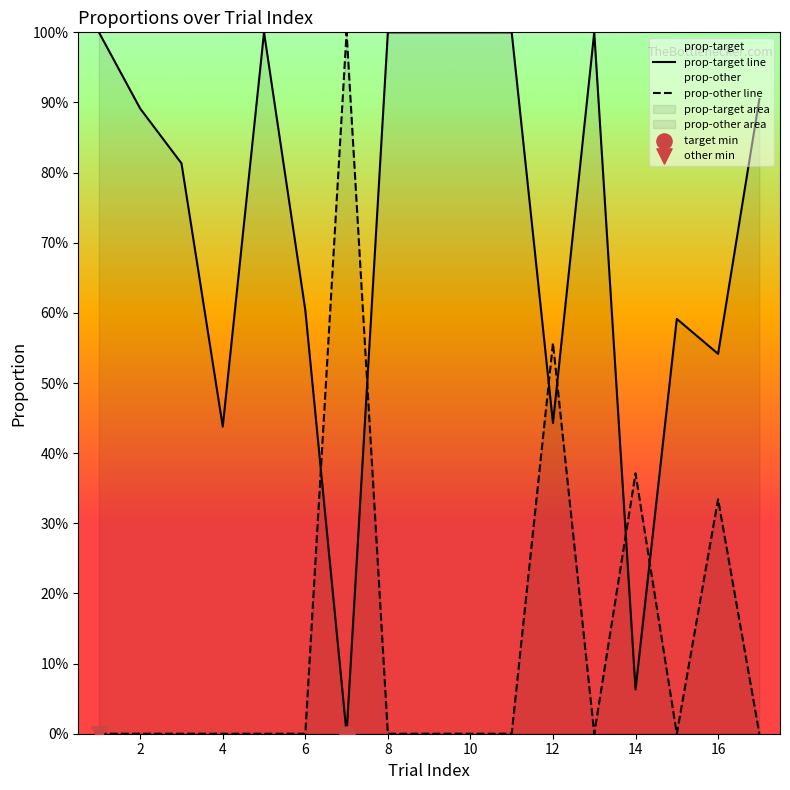

Which series has the largest total across all categories?

prop-target line